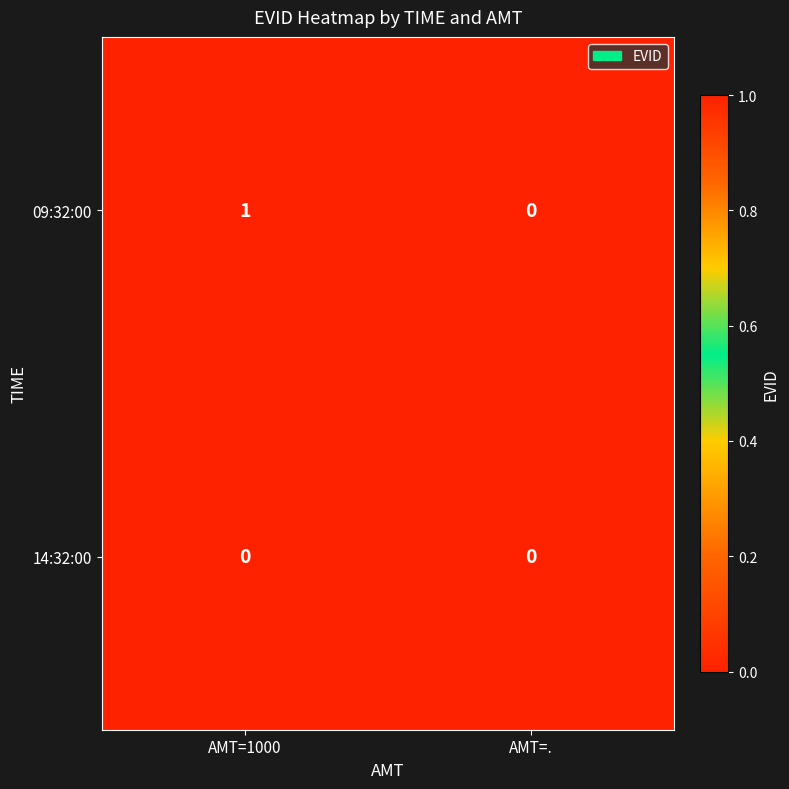

Which series has the largest total across all categories?

09:32:00